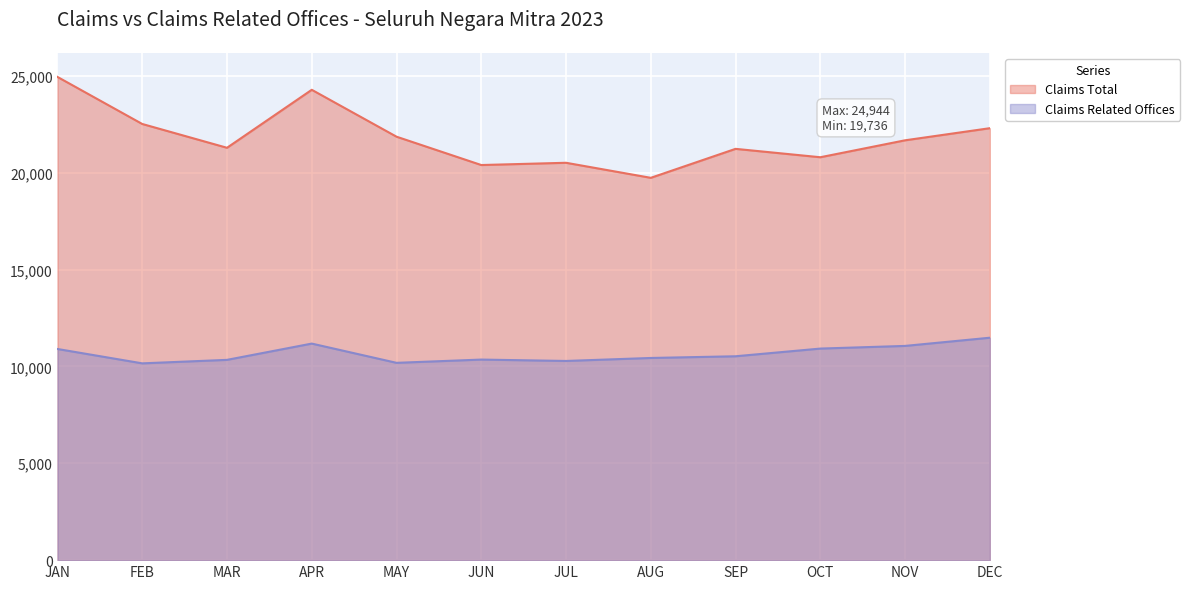

How many data points in Claims Total are less than 21672?

6